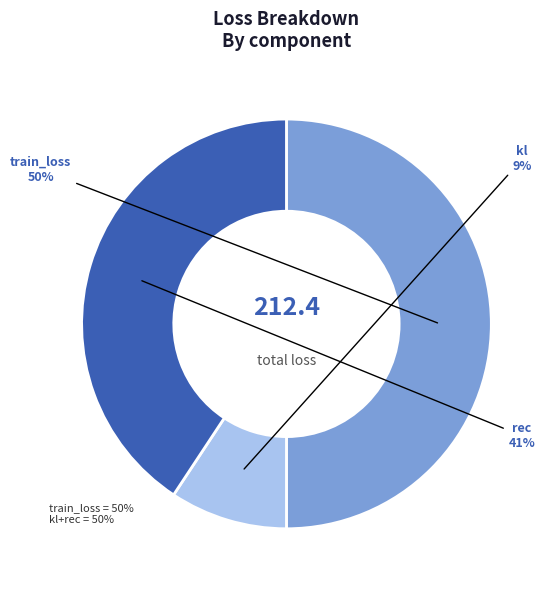

To the nearest percent, what is the difference between the largest and smallest slice percentages?

41%